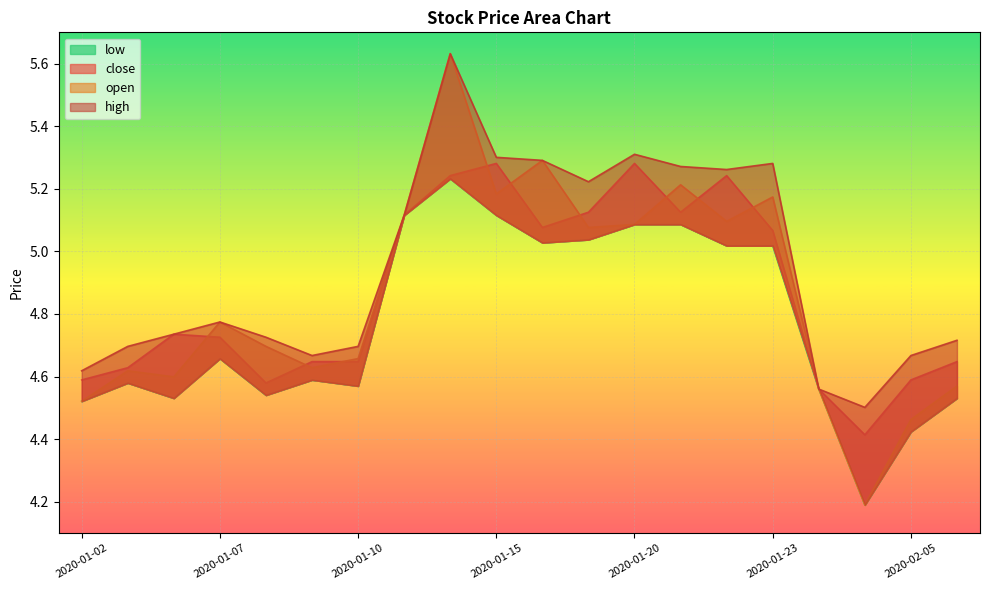

Between 2020-01-02 and 2020-01-20, which is larger?

2020-01-20